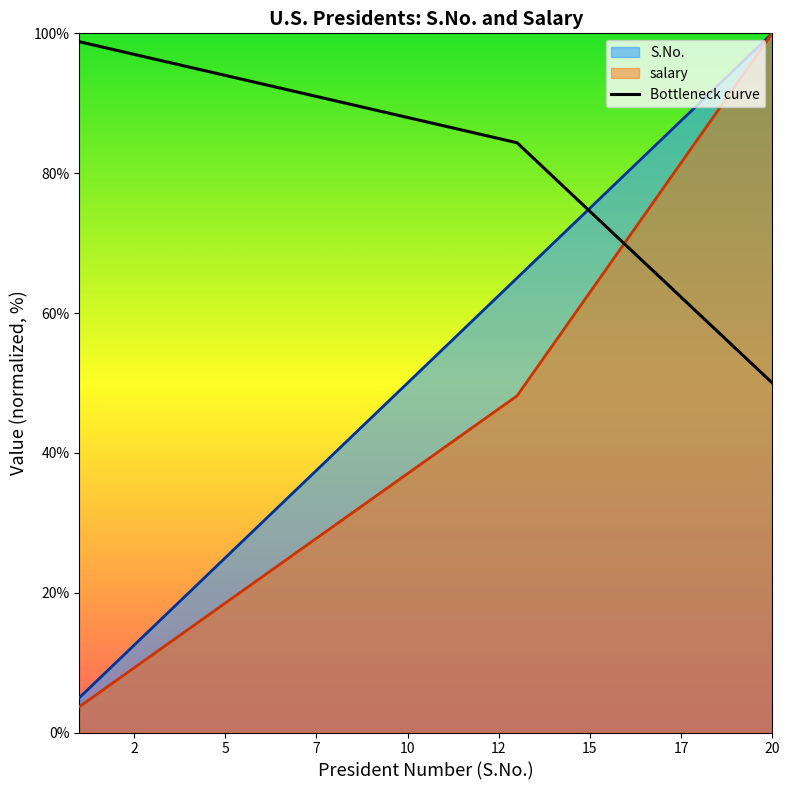

What is the sum of all values?

1643.5